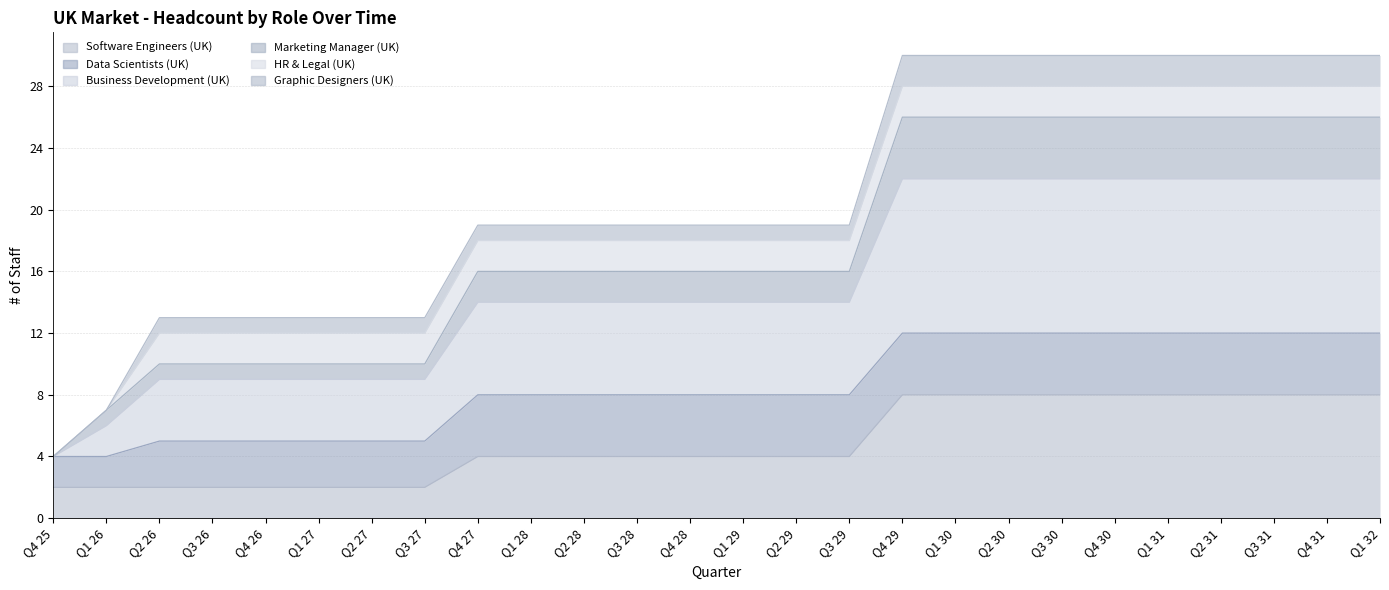

Which category has the highest value in the Software Engineers (UK) series?

Q4 29